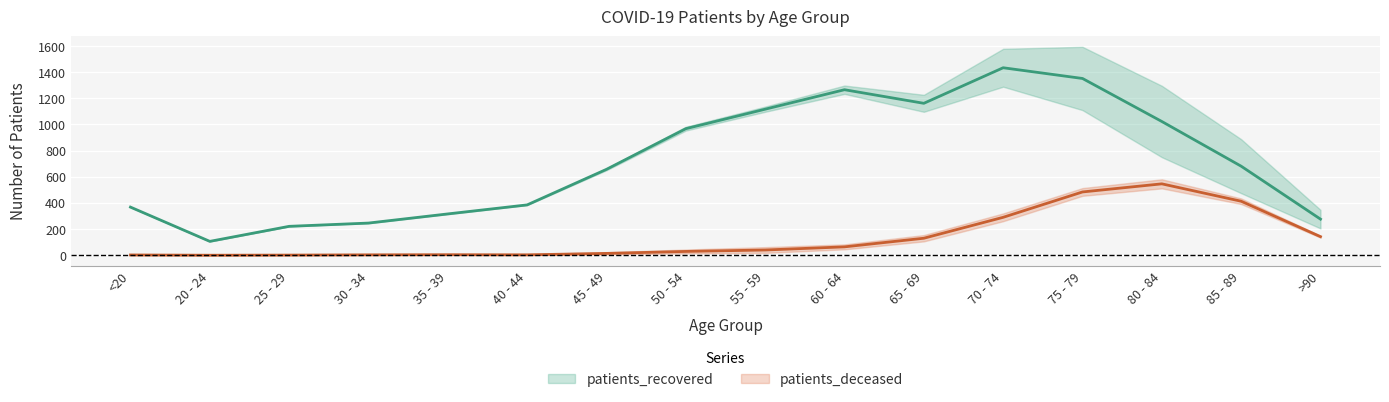

What are all the series names shown in the legend?

patients_recovered, patients_deceased